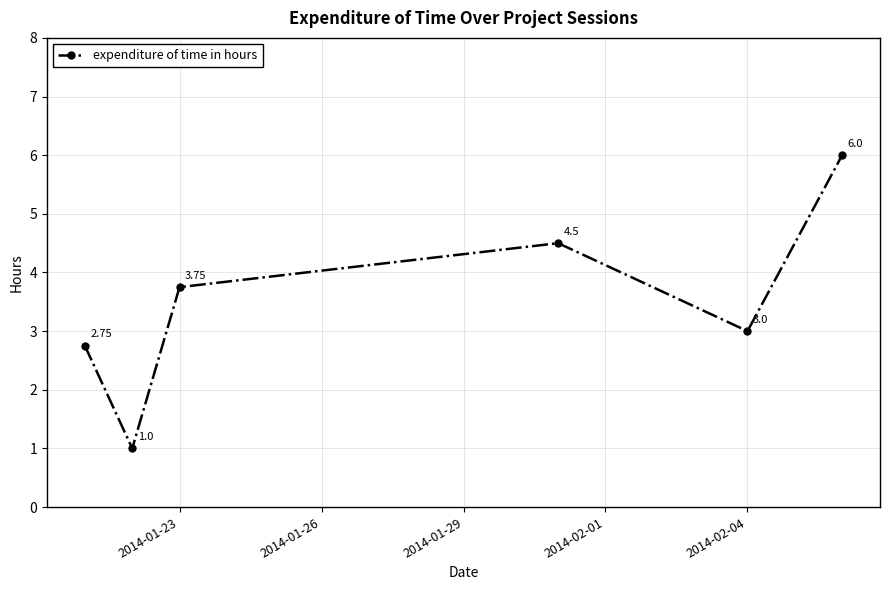

What is the difference between the second highest and minimum values?

3.5